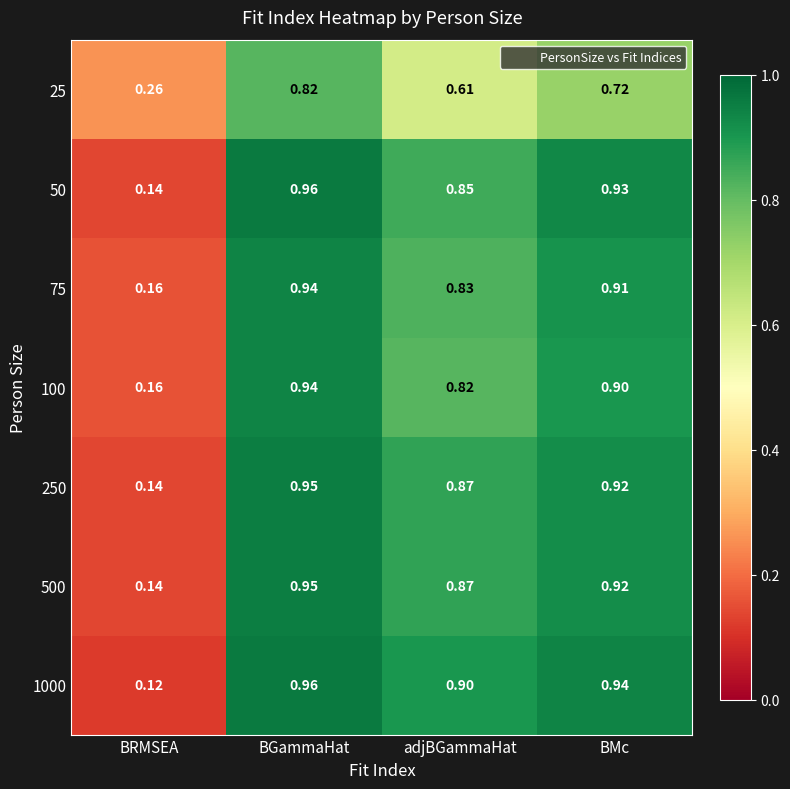

Which label corresponds to the smallest value in the chart?

BRMSEA